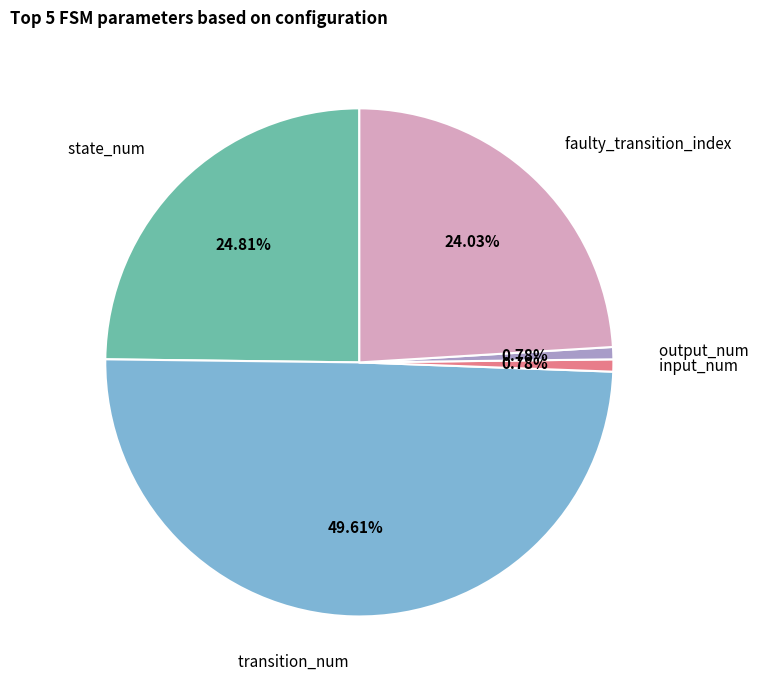

Which has a higher value, state_num or input_num?

state_num